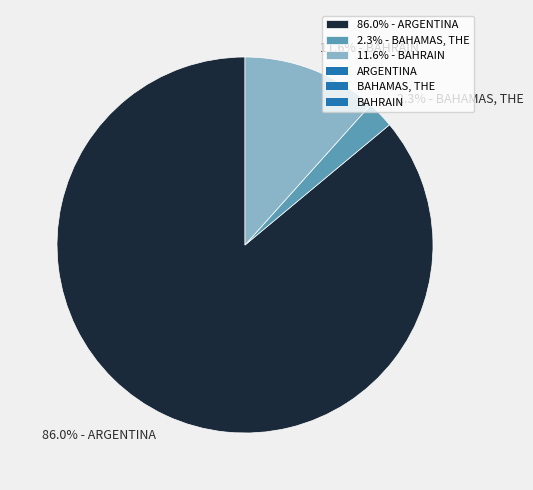

How many segments does this pie chart have?

3